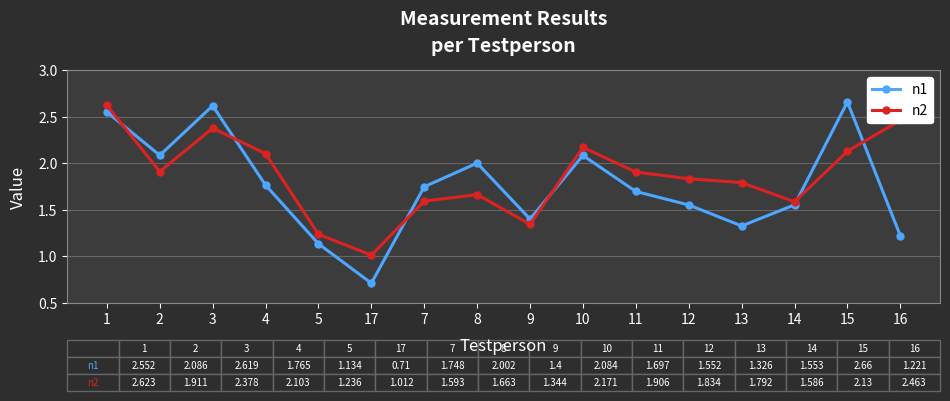

Rank the series by their average value, from lowest to highest.

n1, n2